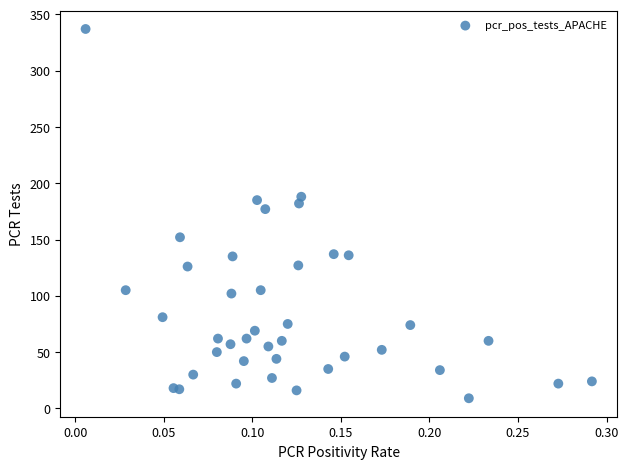

What is the range of Y values (max minus min)?

328